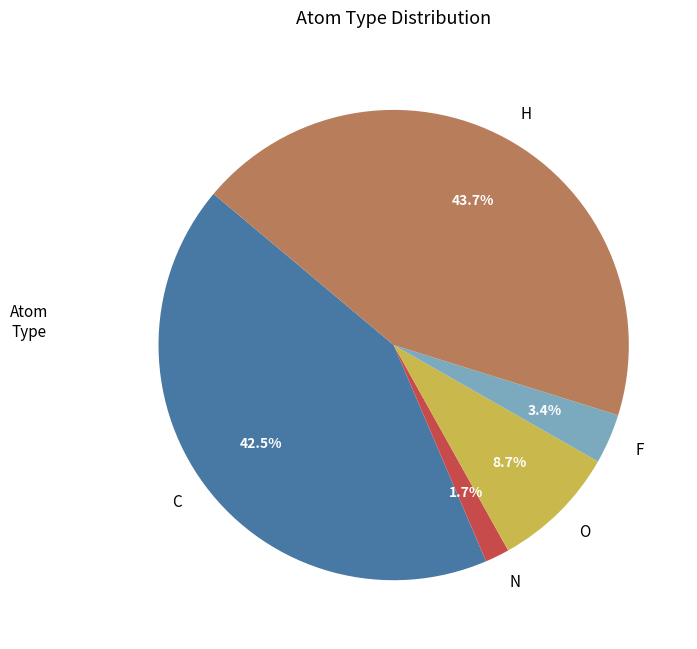

Does N account for over 50% of the chart?

No